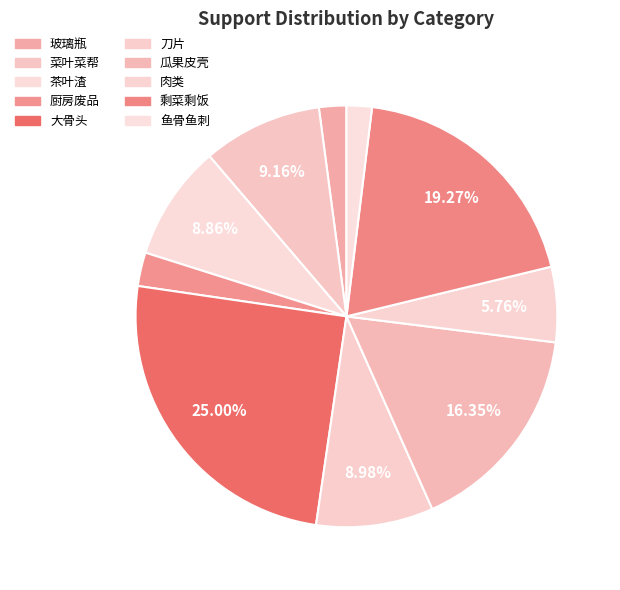

Which slice is the largest?

大骨头